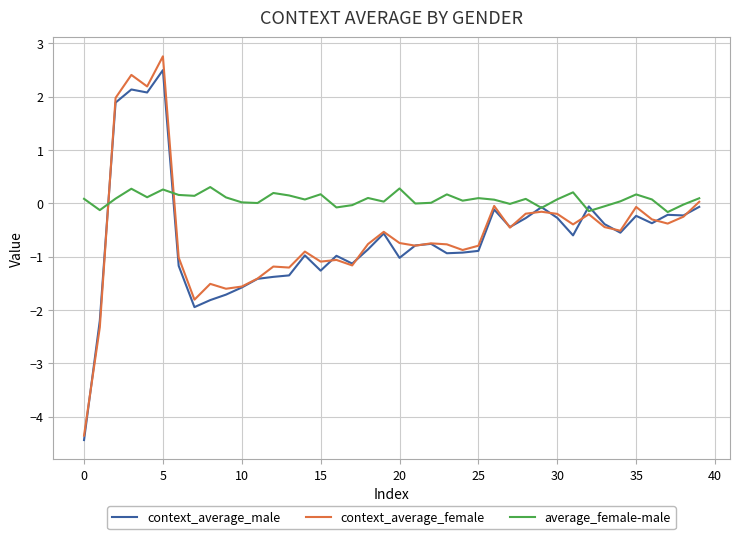

Which series has the widest spread of values?

context_average_female